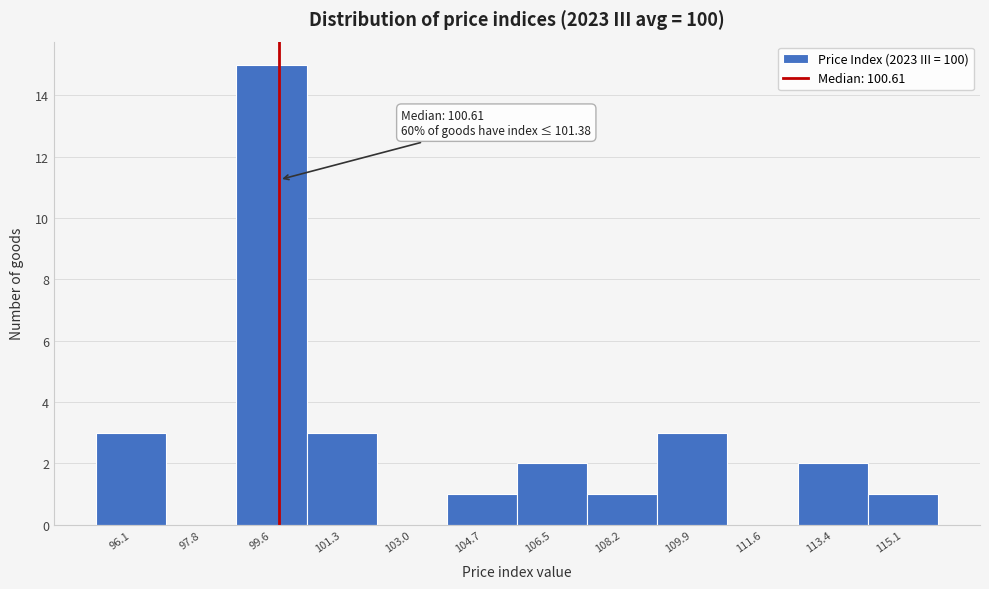

Reading left to right, extract all data points from this chart.

96.1=3	97.8=0	99.6=15	101.3=3	103.0=0	104.7=1	106.5=2	108.2=1	109.9=3	111.6=0	113.4=2	115.1=1